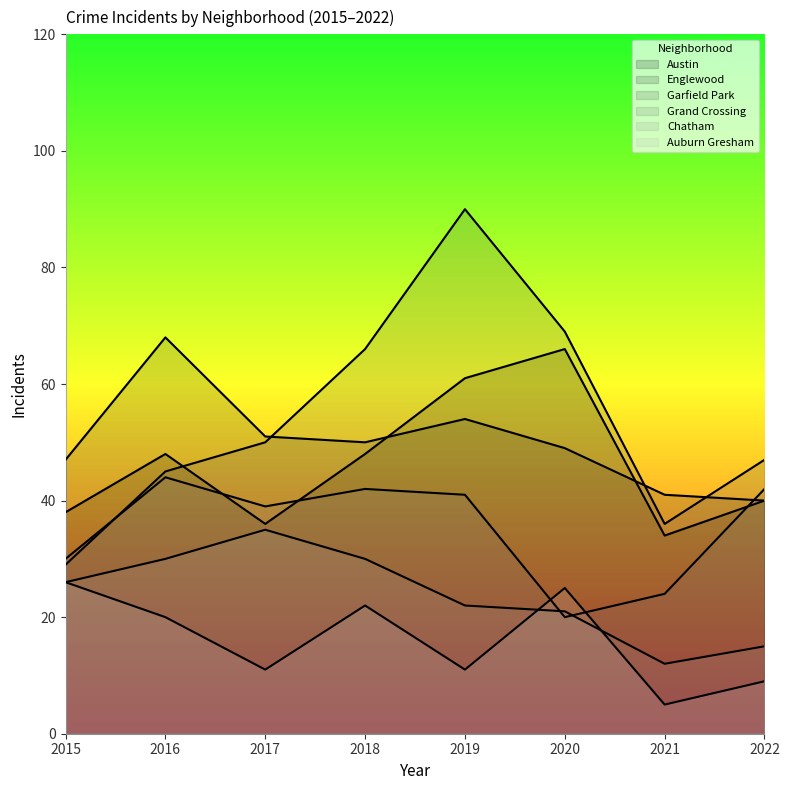

What is the total value across all series at 2020?

250